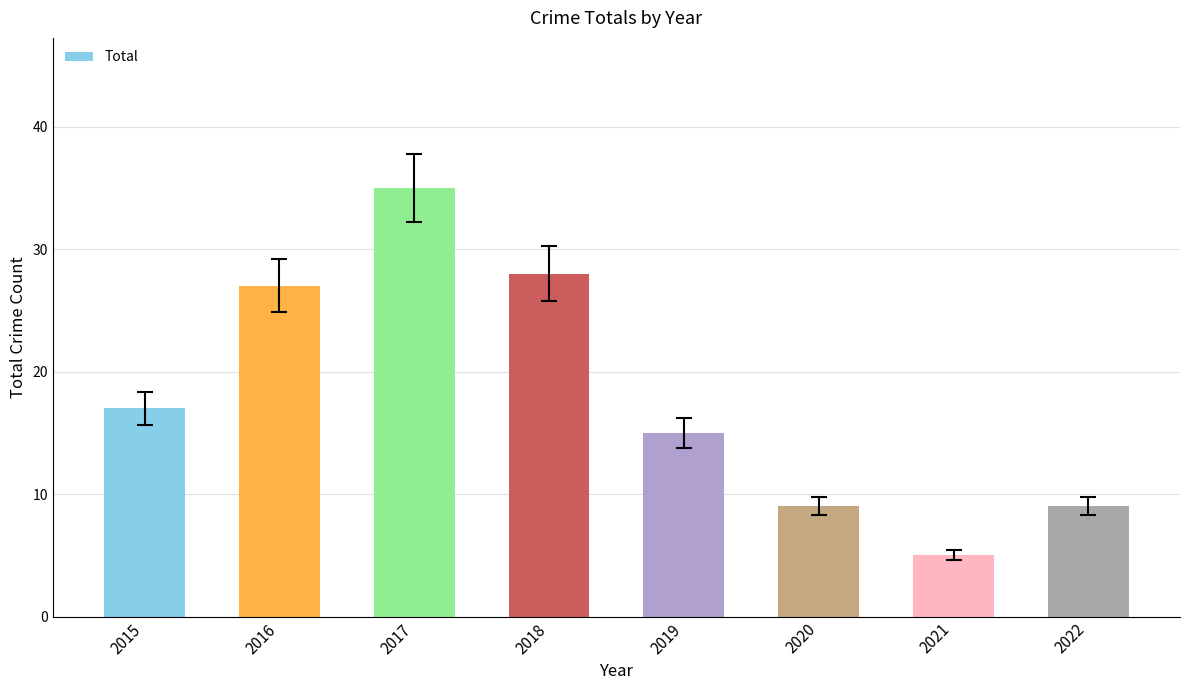

What is the minimum value shown in the chart?

5